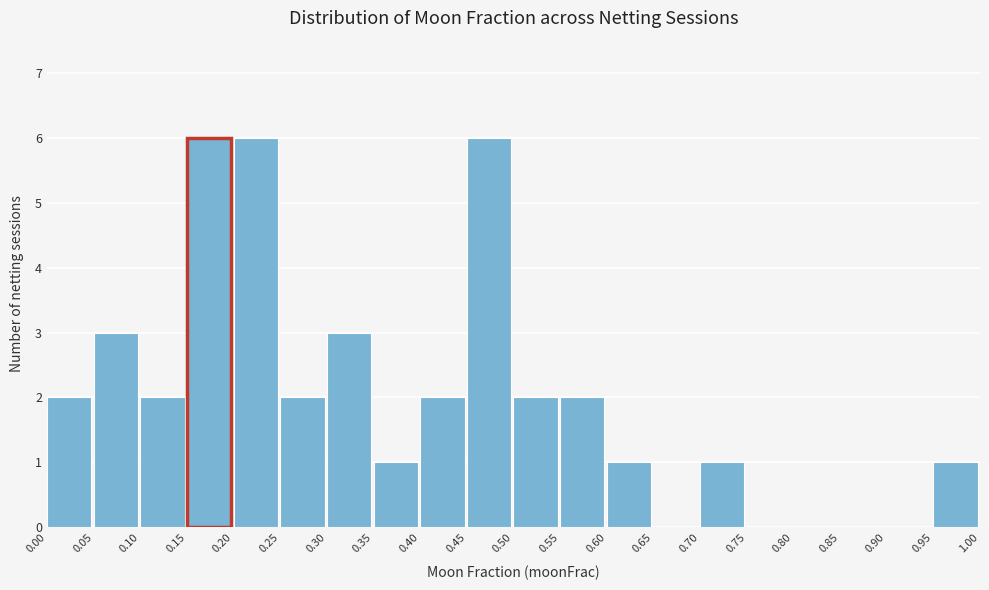

What is the height of the bar covering 0.70 to 0.75 on the x-axis? The values are not printed on the chart, so give them approximately, as read against the axis.

1